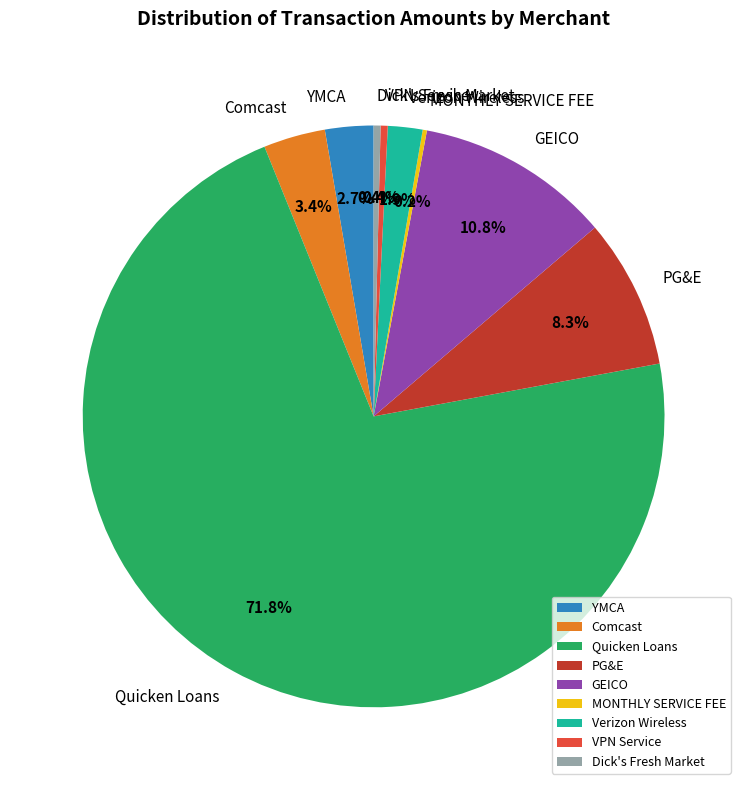

Which slice is the largest?

Quicken Loans